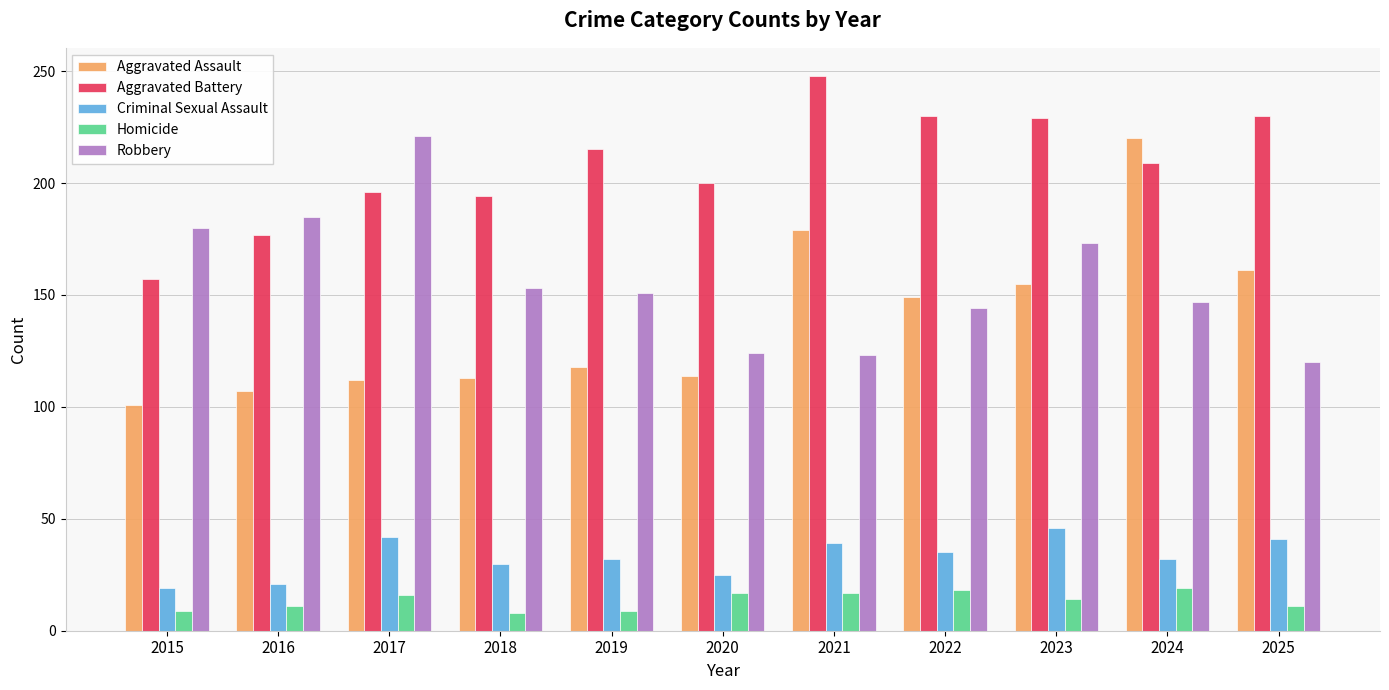

How many bars are there in each group?

5